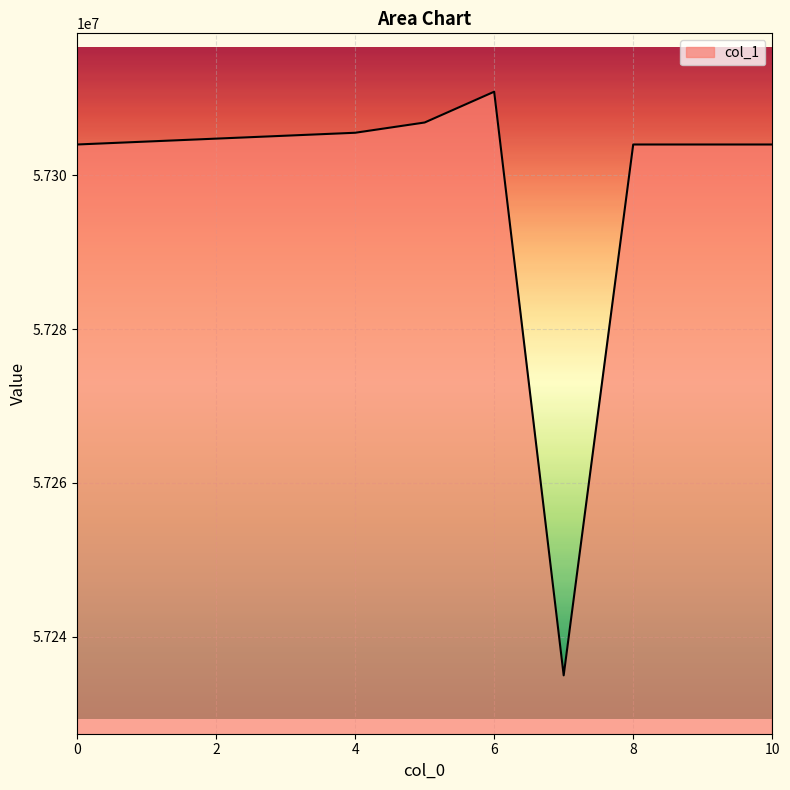

What is the sum of all values?

630288505.6